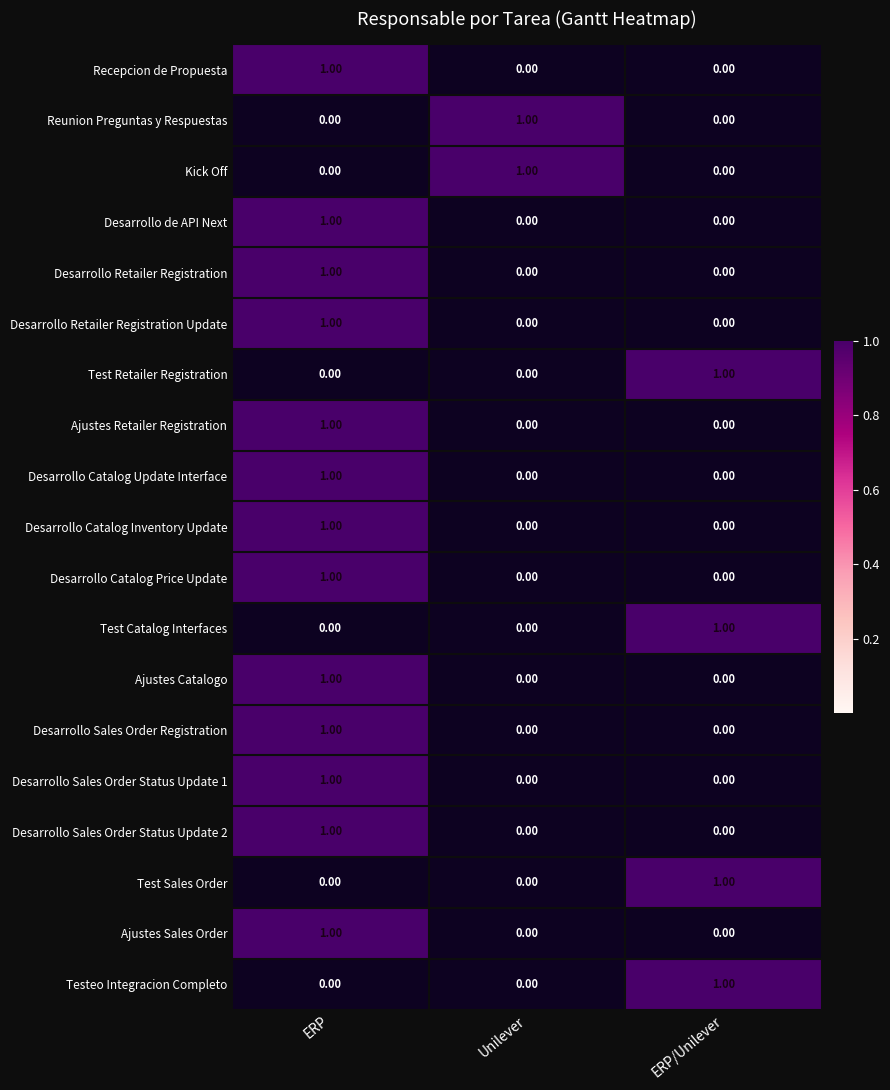

At which category is the sum across all series the highest?

ERP